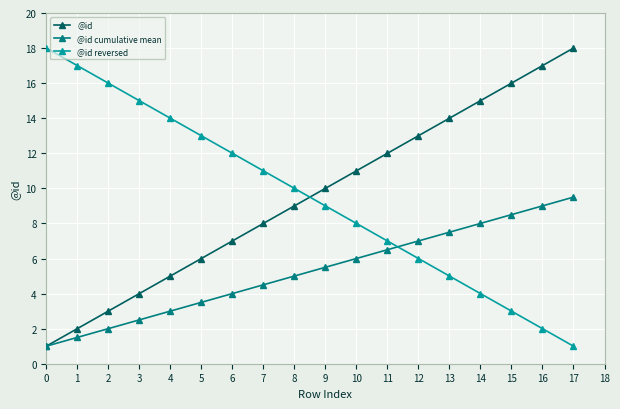

What is the sum of the @id cumulative mean values at 10 and 2?

8.0